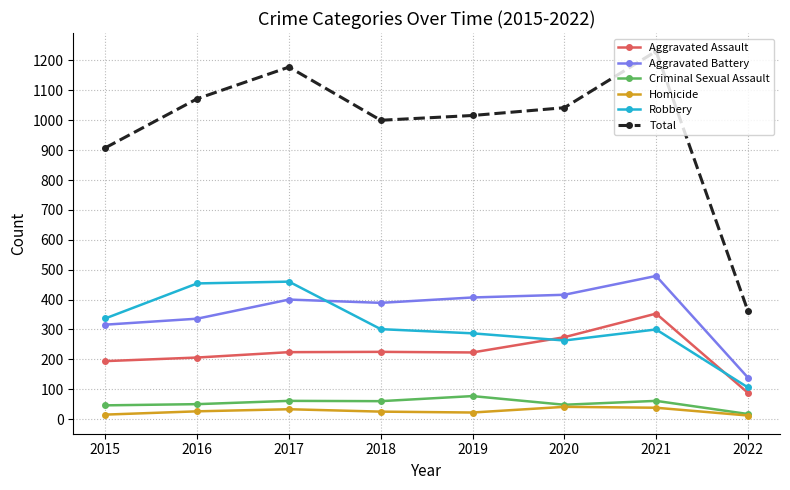

What is the difference between the maximum and second lowest values in the Criminal Sexual Assault series?

31